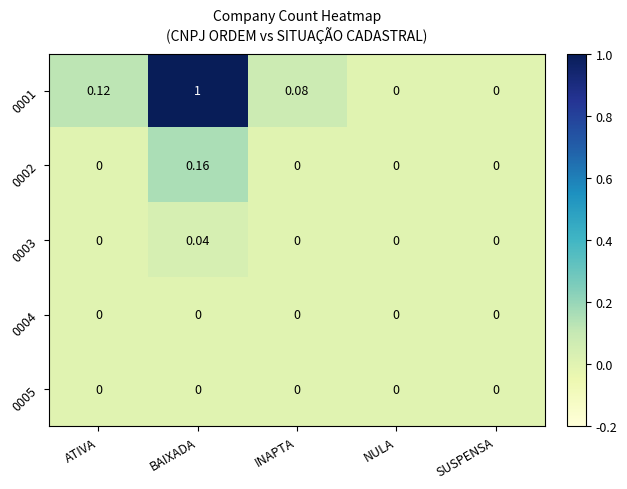

At which category is the sum across all series the highest?

BAIXADA